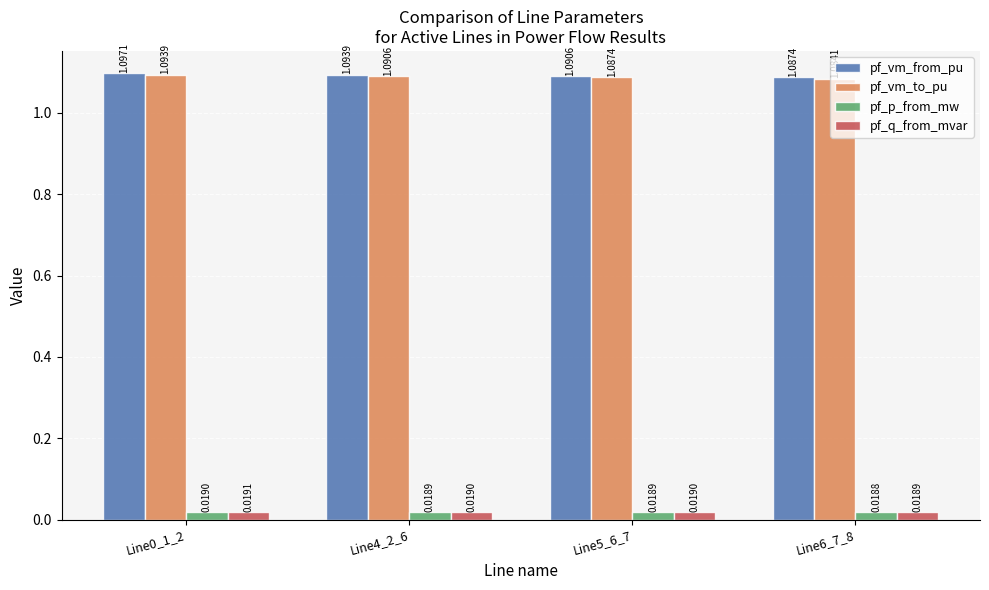

What is the sum of all pf_vm_to_pu values?

4.4